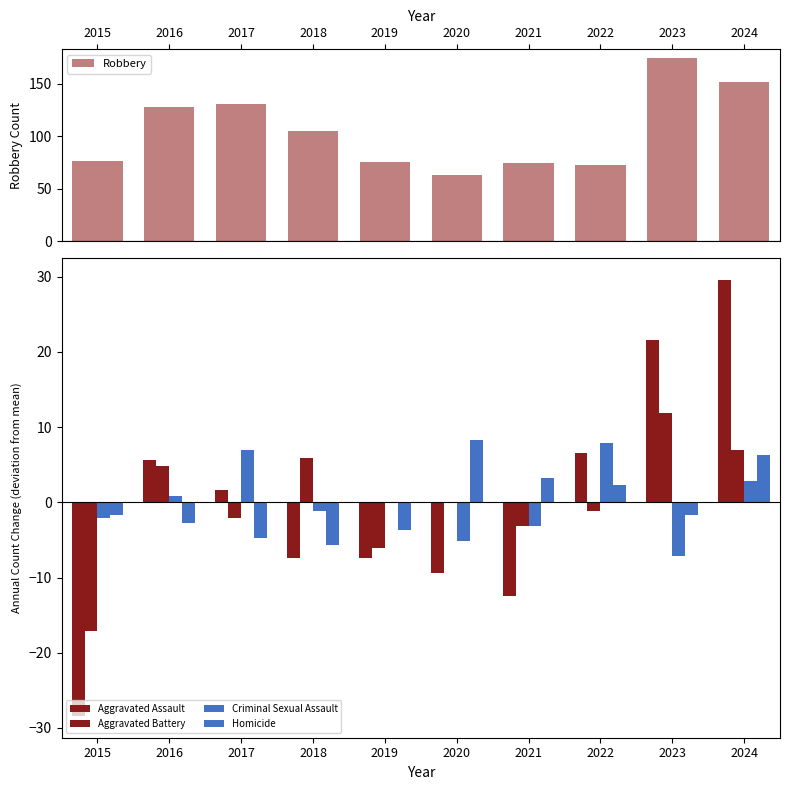

Where is Aggravated Battery nearest to the value -2?

2017